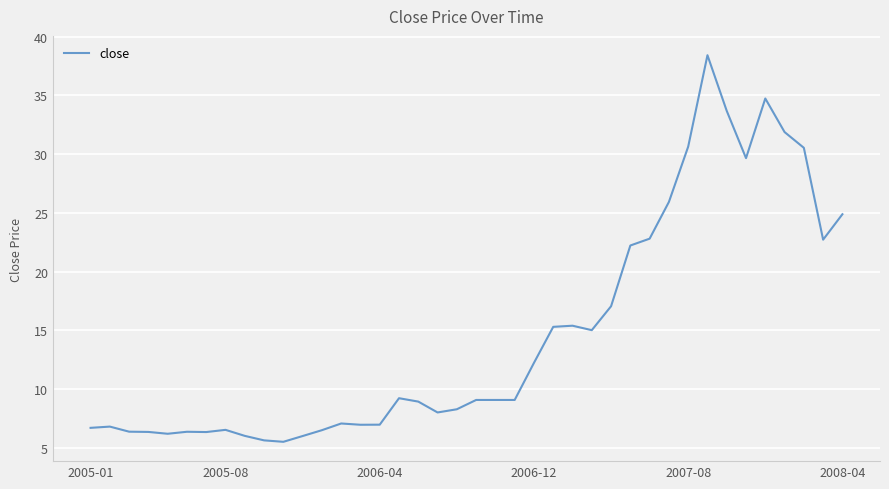

What is the difference between the maximum and minimum values?

32.9